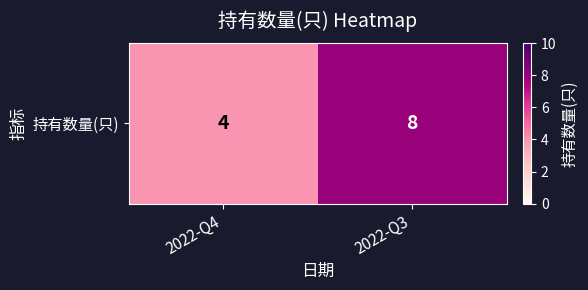

At which category does the chart reach its peak across all series?

2022-Q3